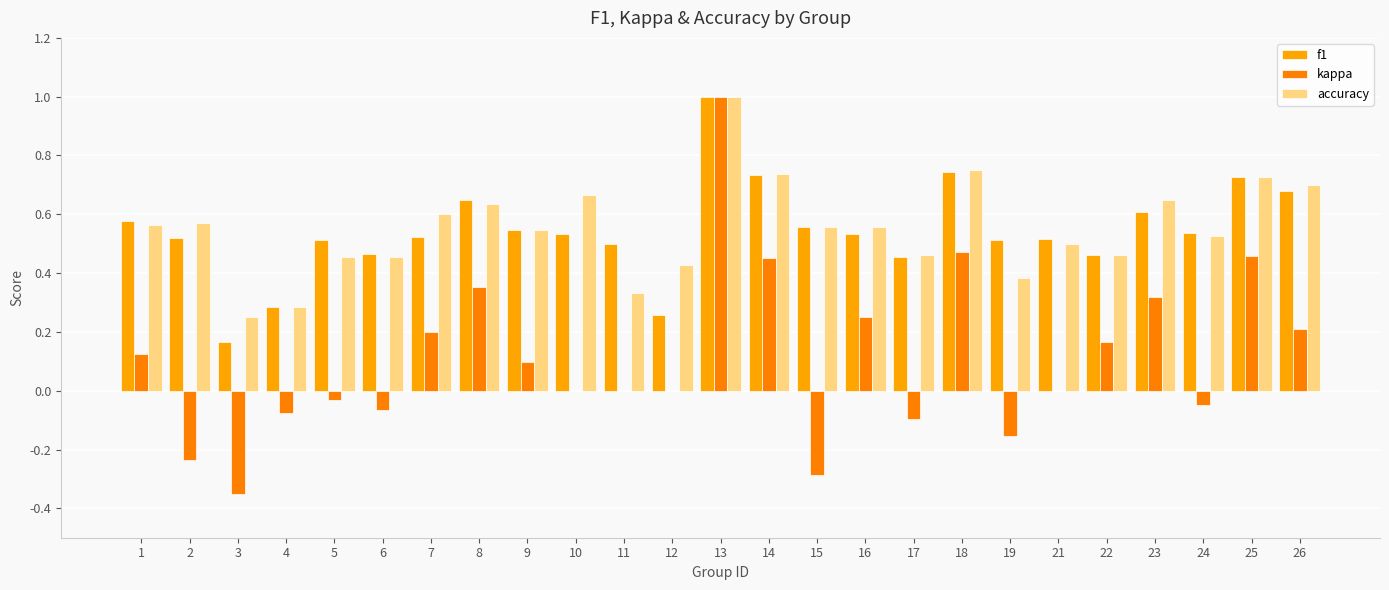

What are all the series names shown in the legend?

f1, kappa, accuracy